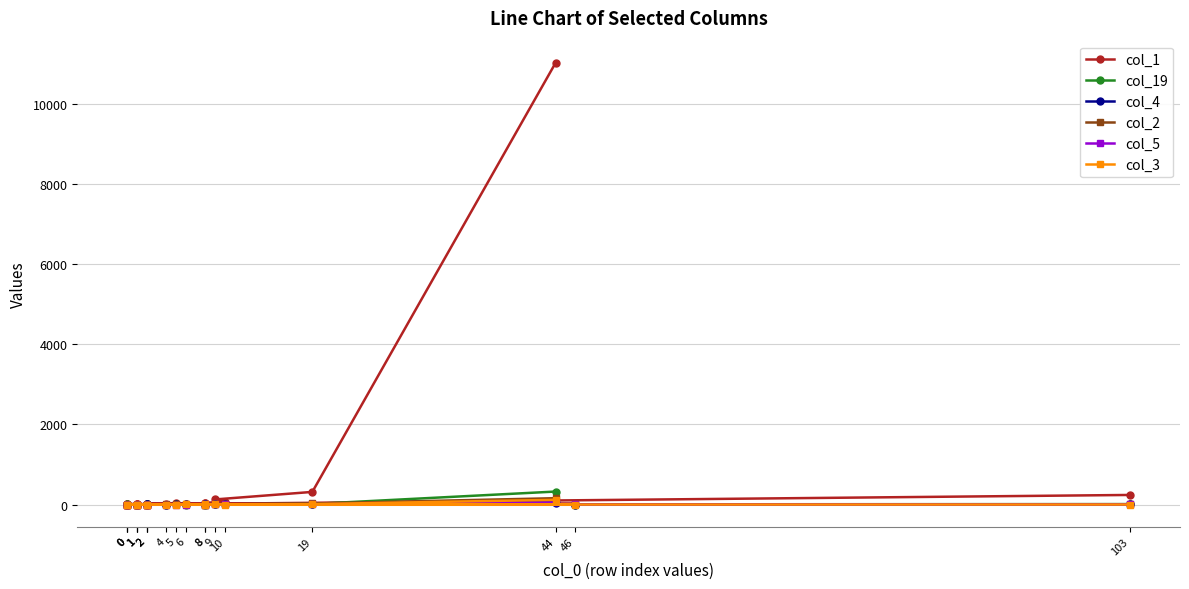

What is the value of the col_5 point at the 3rd from the left?

9